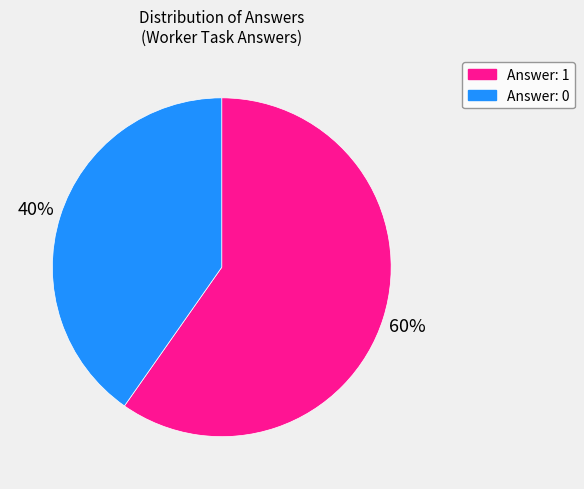

Which category accounts for the majority?

Answer: 1